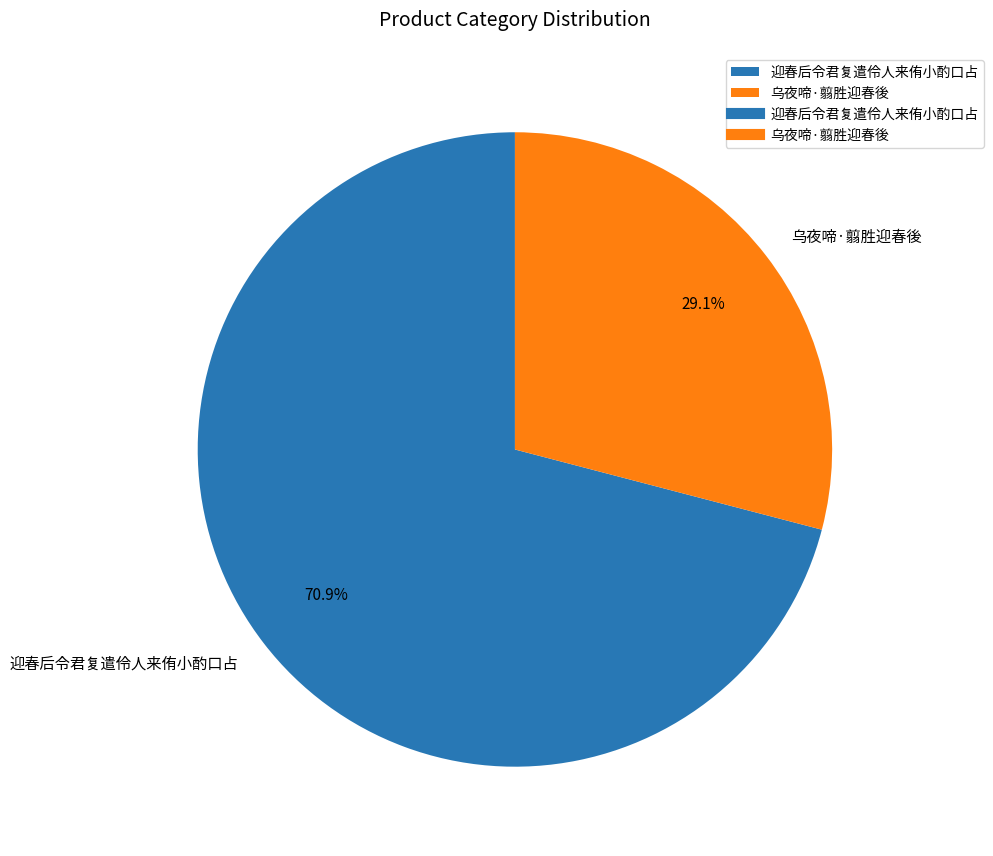

To the nearest percent, what is the difference between the largest and smallest slice percentages?

42%